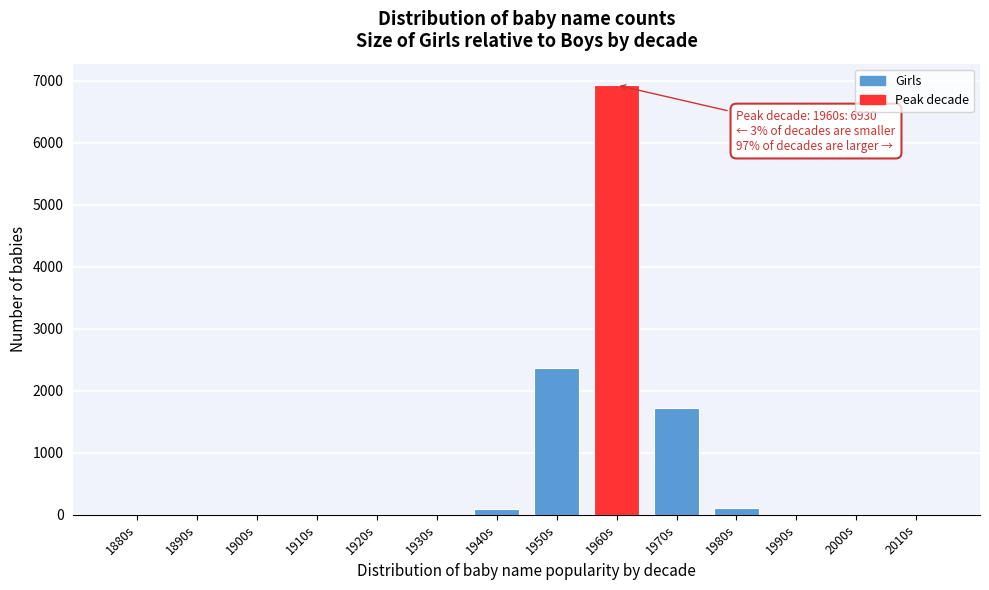

Which has a higher value, 1970s or 1960s?

1960s